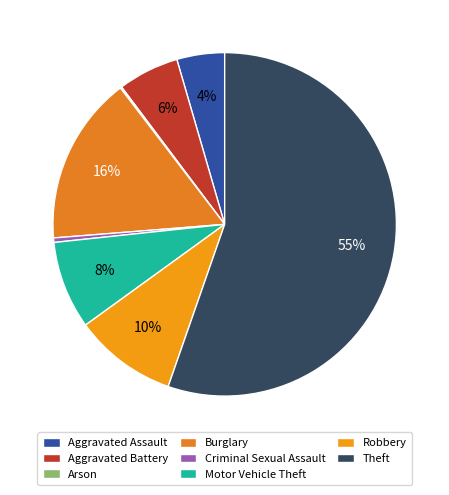

What portion of the pie excludes Burglary?

84.1%